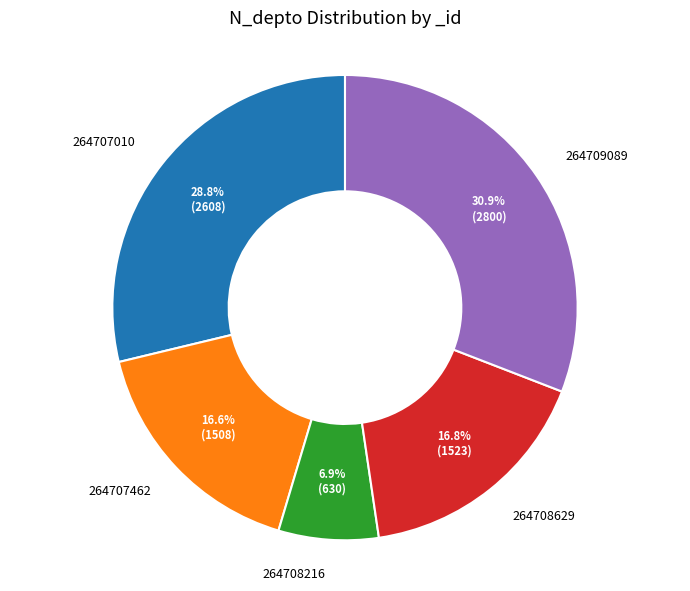

Is 264707462 the majority of the pie?

No